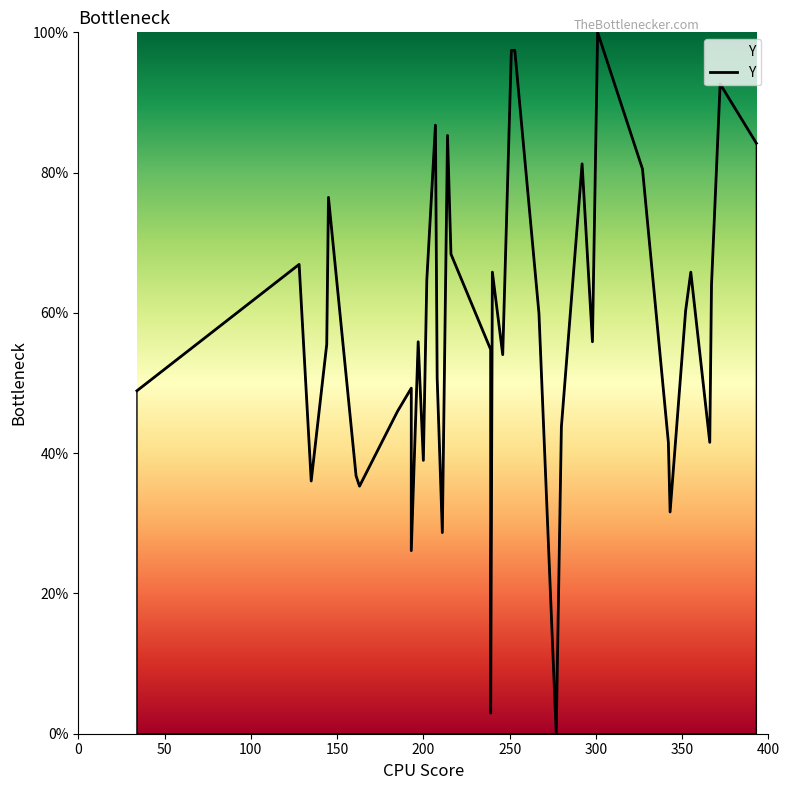

What is the average value?

57.2